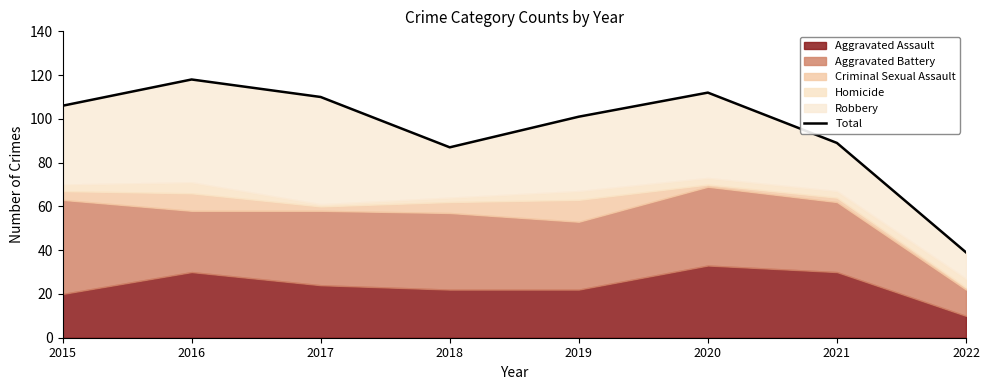

What is the value of the 3rd point from the left?

110